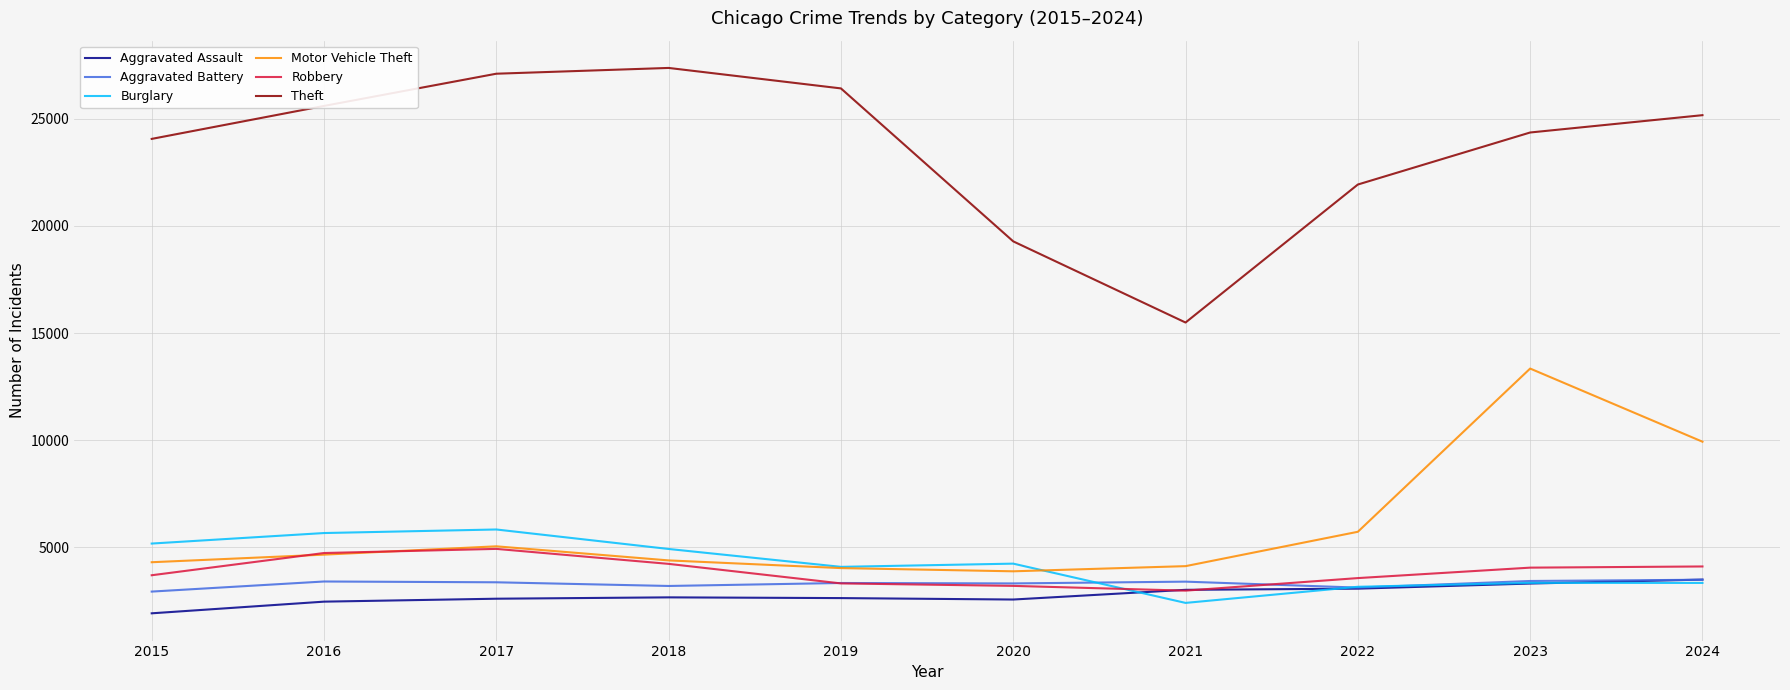

What is the maximum value for Robbery?

4919